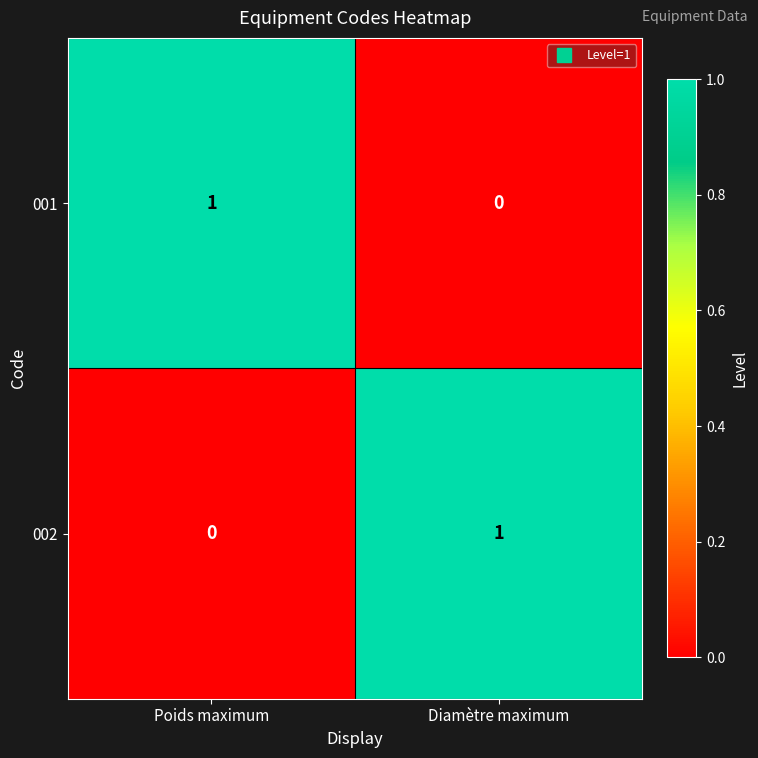

How many series are shown in this chart?

2